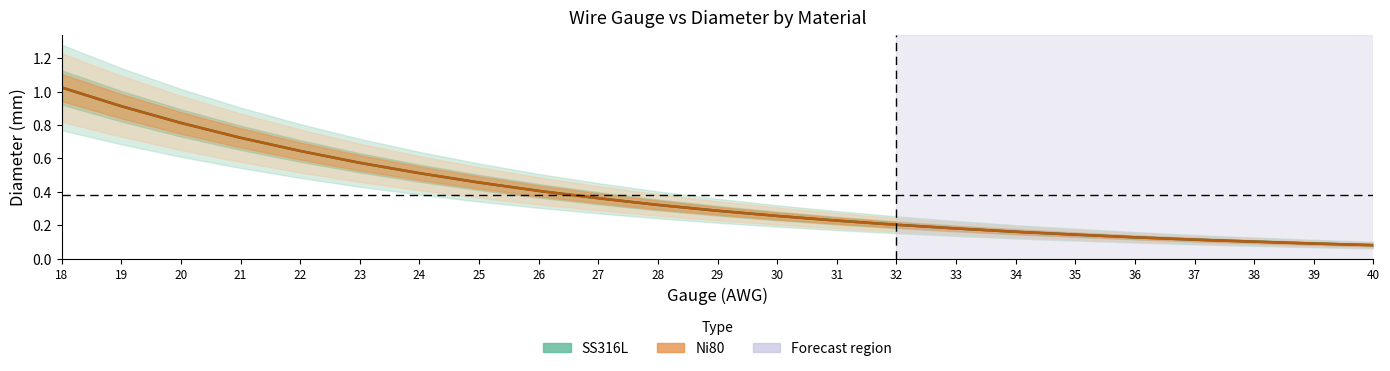

True or false: Ni80 and SS316L intersect in this chart.

False